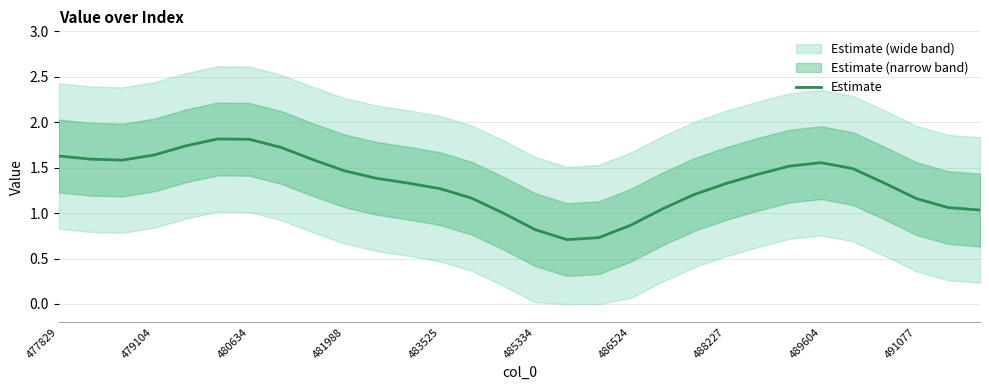

What is the maximum value for Estimate?

1.8